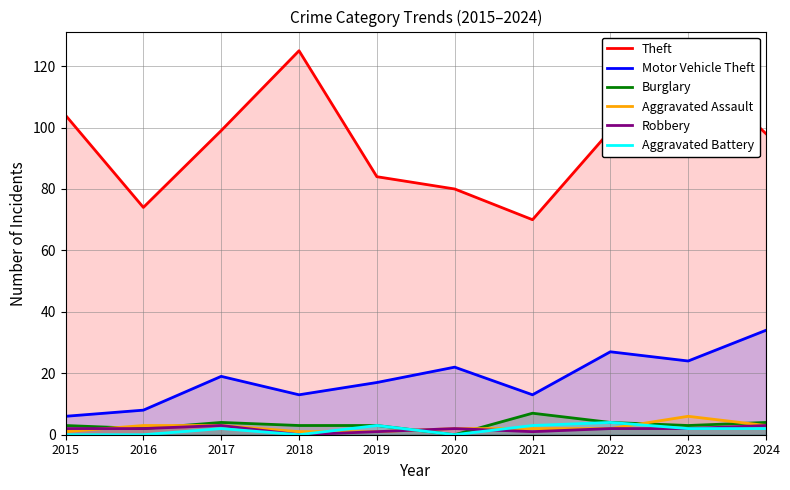

At 2018, list the series in order from largest to smallest.

Theft, Motor Vehicle Theft, Burglary, Aggravated Assault, Robbery, Aggravated Battery